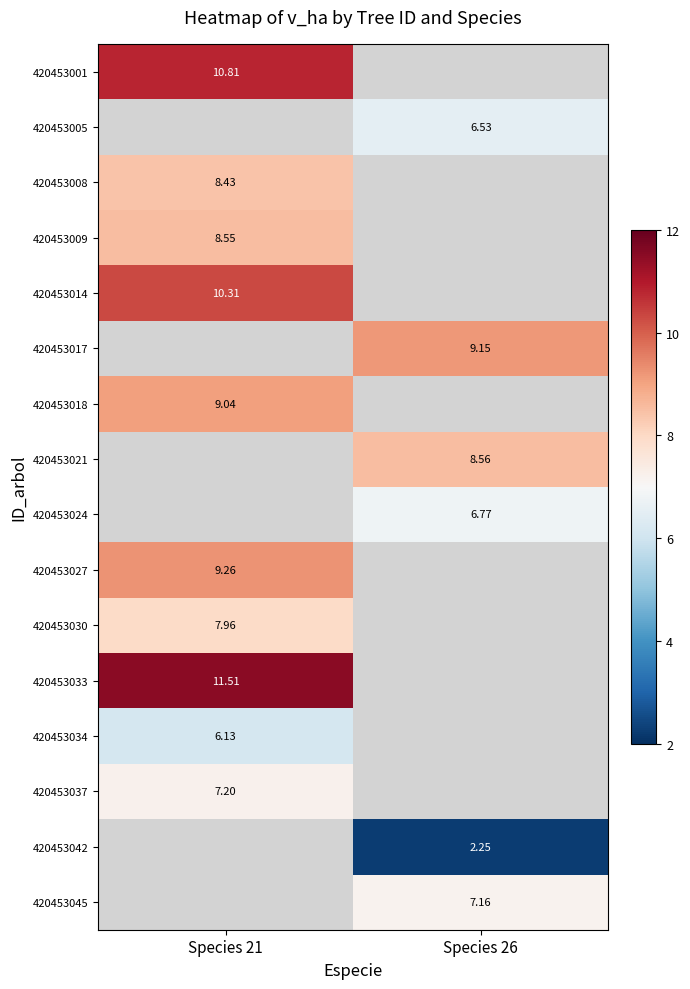

At how many categories does at least one series exceed 9?

2